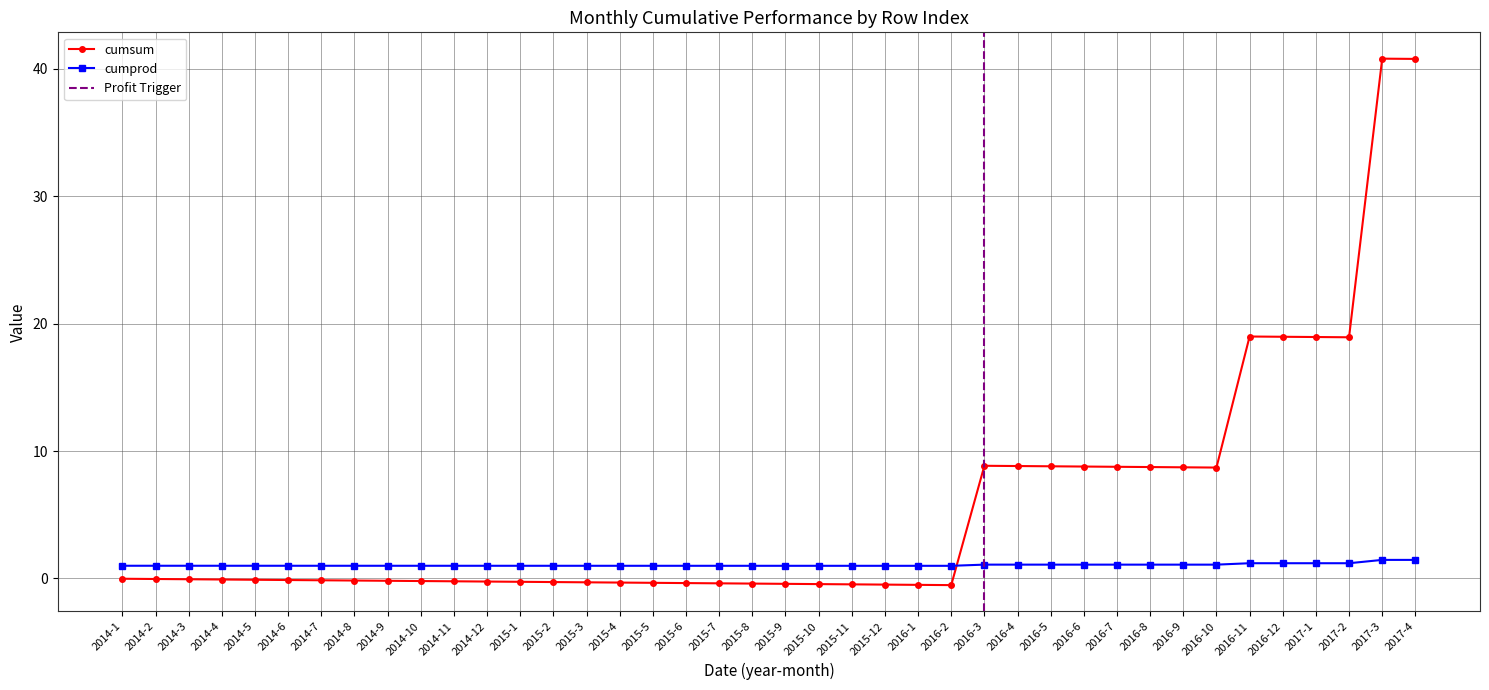

Rank the categories by cumsum value from lowest to highest.

2016-2, 2016-1, 2015-12, 2015-11, 2015-10, 2015-9, 2015-8, 2015-7, 2015-6, 2015-5, 2015-4, 2015-3, 2015-2, 2015-1, 2014-12, 2014-11, 2014-10, 2014-9, 2014-8, 2014-7, 2014-6, 2014-5, 2014-4, 2014-3, 2014-2, 2014-1, 2016-10, 2016-9, 2016-8, 2016-7, 2016-6, 2016-5, 2016-4, 2016-3, 2017-2, 2017-1, 2016-12, 2016-11, 2017-4, 2017-3